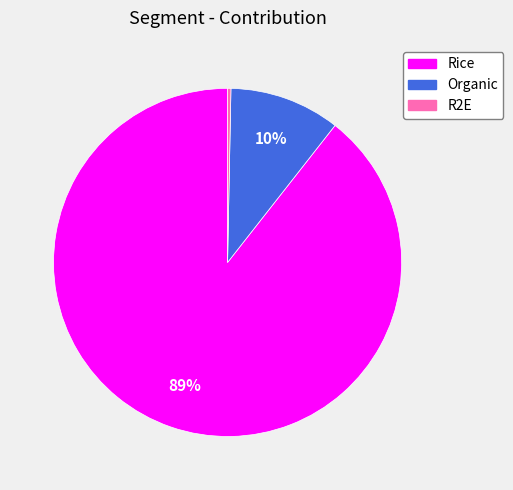

Does Organic account for over 50% of the chart?

No